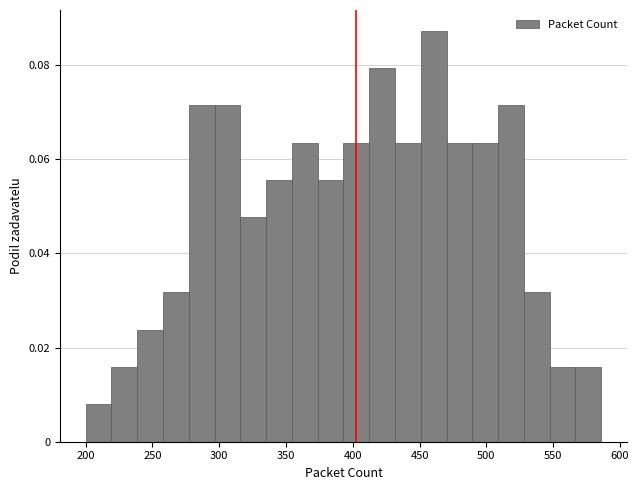

Around what value on the x-axis is the tallest bar? Give the approximate position of its centre, as read against the axis.

460